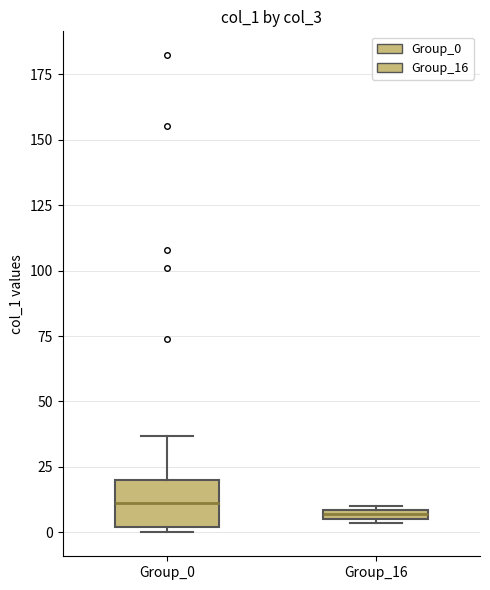

Which box is the tallest, from its lower edge to its upper edge?

Group_0